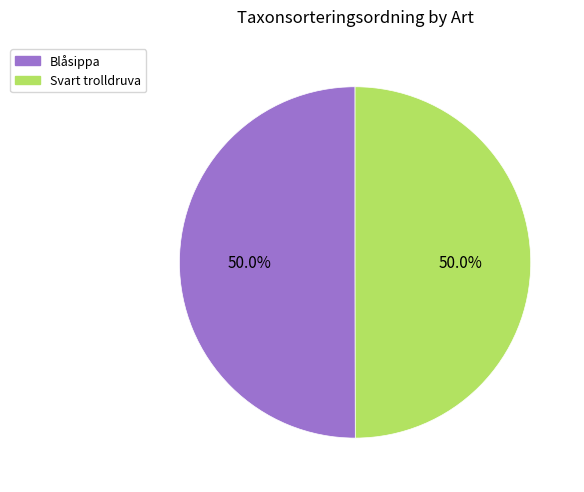

To the nearest percent, what percentage of the pie is Svart trolldruva?

50%